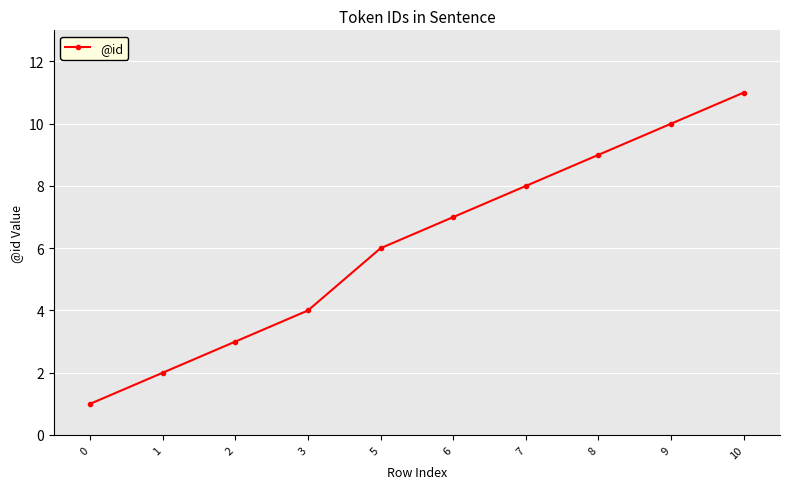

True or false: the data has more than 0 interior local peaks.

False